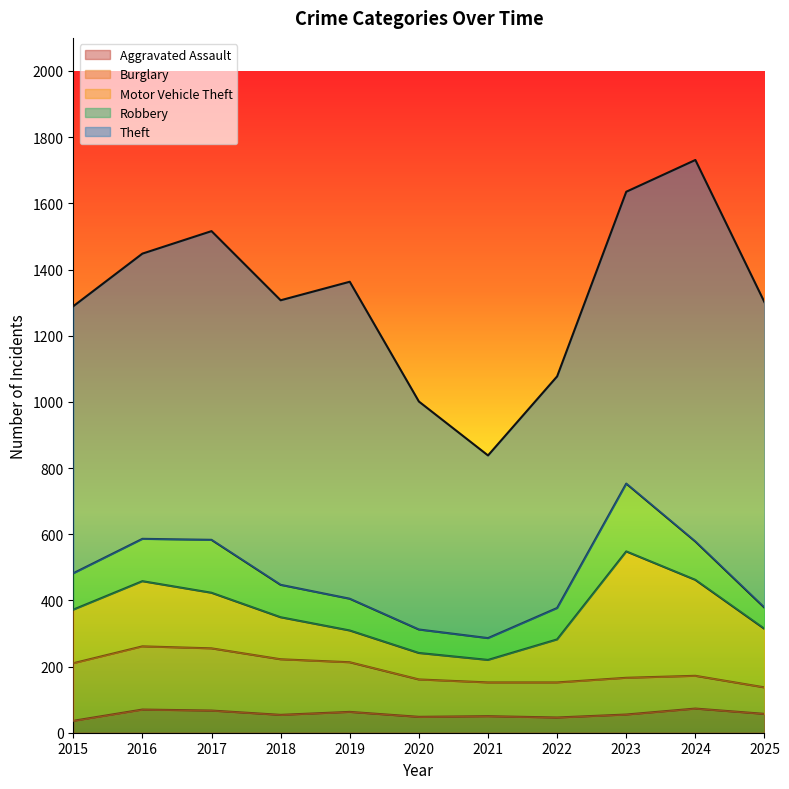

What is the value of the Burglary point at the 4th from the left?

168